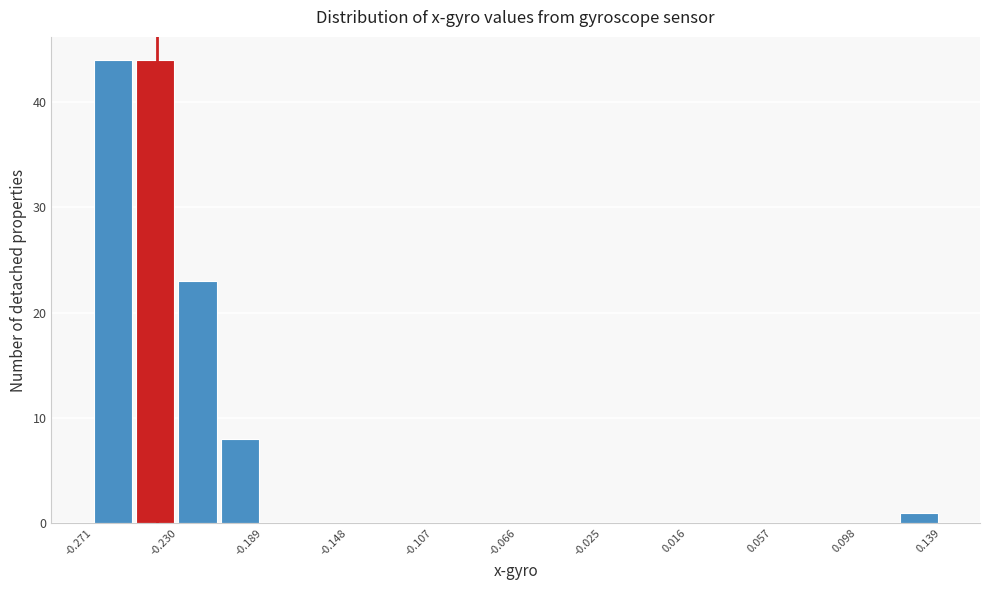

Reading left to right, transcribe this chart: for each bar, give the range it covers on the x-axis and its height. Neither the bar edges nor the heights are printed on the chart, so give them approximately, as read against the axes.

-0.270 to -0.250: 44
-0.250 to -0.230: 44
-0.230 to -0.210: 23
-0.210 to -0.190: 8
-0.190 to -0.170: 0
-0.170 to -0.150: 0
-0.150 to -0.130: 0
-0.130 to -0.105: 0
-0.105 to -0.085: 0
-0.085 to -0.065: 0
-0.065 to -0.045: 0
-0.045 to -0.025: 0
-0.025 to -0.005: 0
-0.005 to 0.015: 0
0.015 to 0.035: 0
0.035 to 0.055: 0
0.055 to 0.080: 0
0.080 to 0.100: 0
0.100 to 0.120: 0
0.120 to 0.140: 1